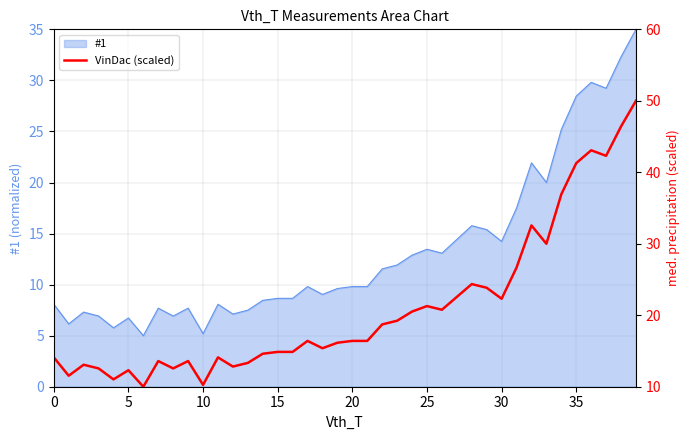

What is the maximum value for #1?

35.0